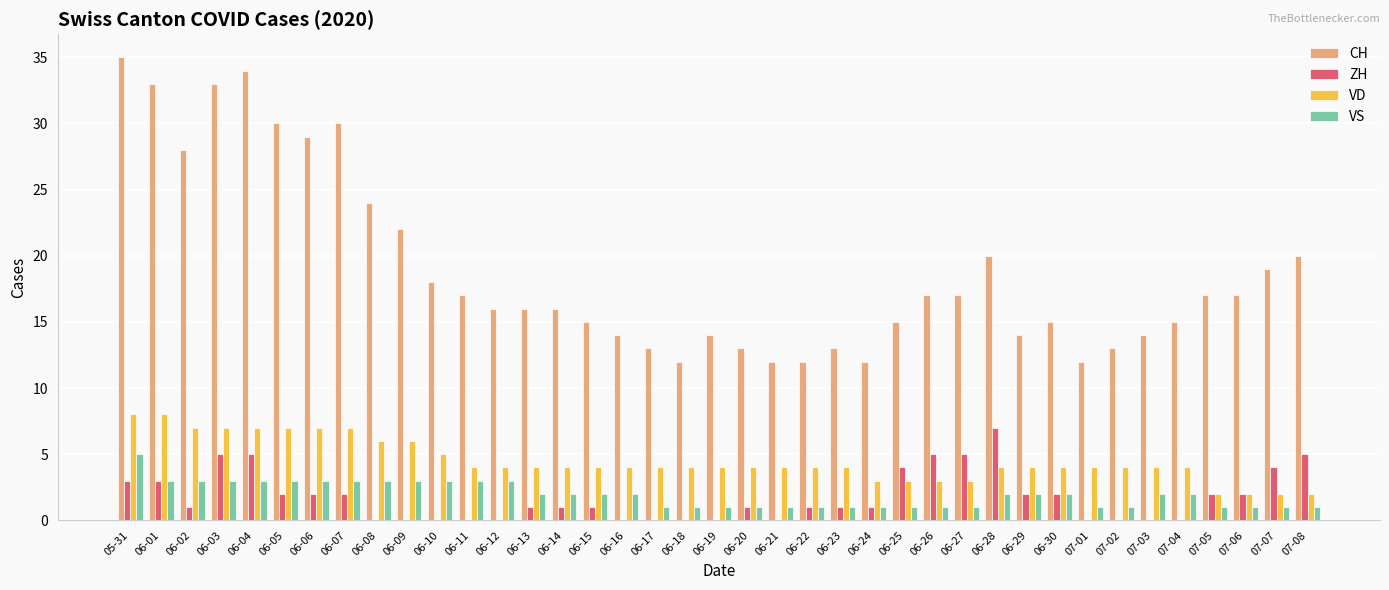

Which series changed the most between 05-31 and 07-06?

CH